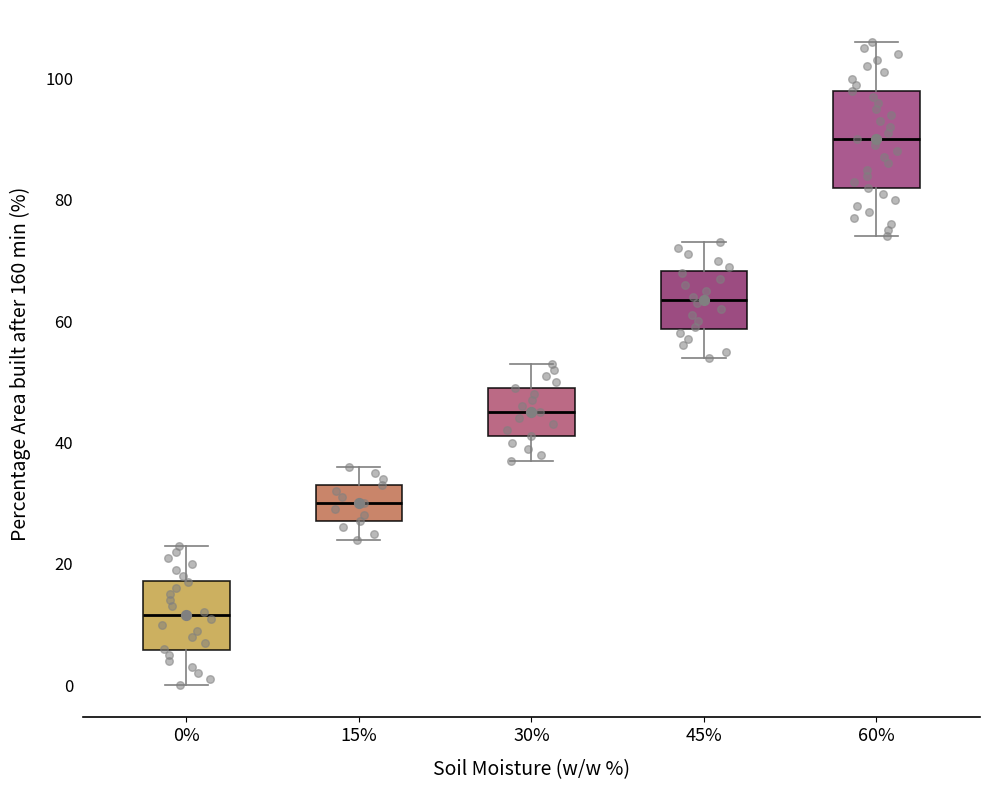

Reading left to right, transcribe this box plot: for each box, give where its median line is, the range the box spans, and where its two whiskers end, as read against the y-axis. The values are not printed on the chart, so give them approximately, as read against the axis.

0%: median 12, box 6 to 18, whiskers 0 to 24
15%: median 30, box 28 to 34, whiskers 24 to 36
30%: median 46, box 42 to 50, whiskers 38 to 54
45%: median 64, box 58 to 68, whiskers 54 to 74
60%: median 90, box 82 to 98, whiskers 74 to 106